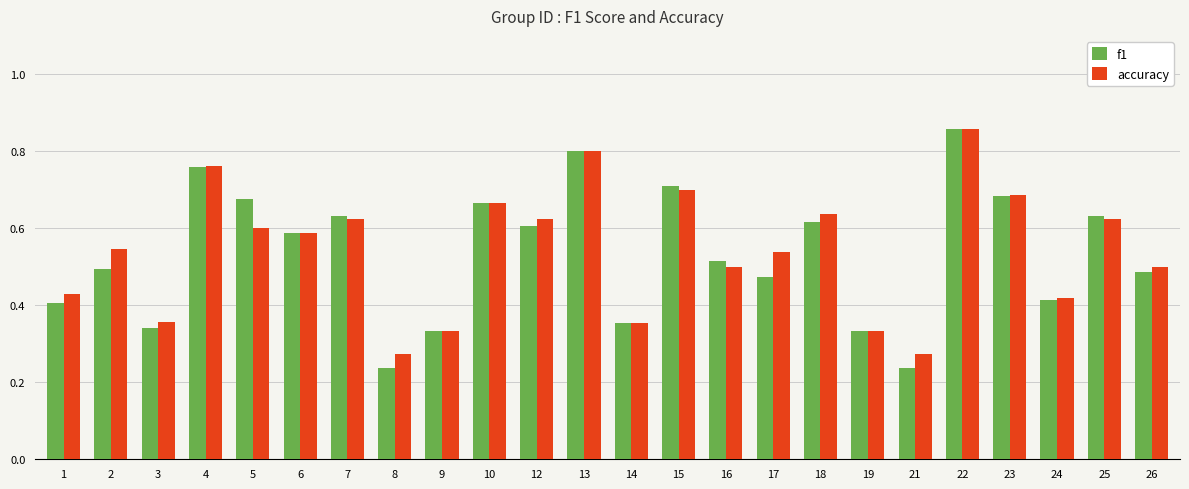

Count the accuracy values in the range 0 to 1.

24